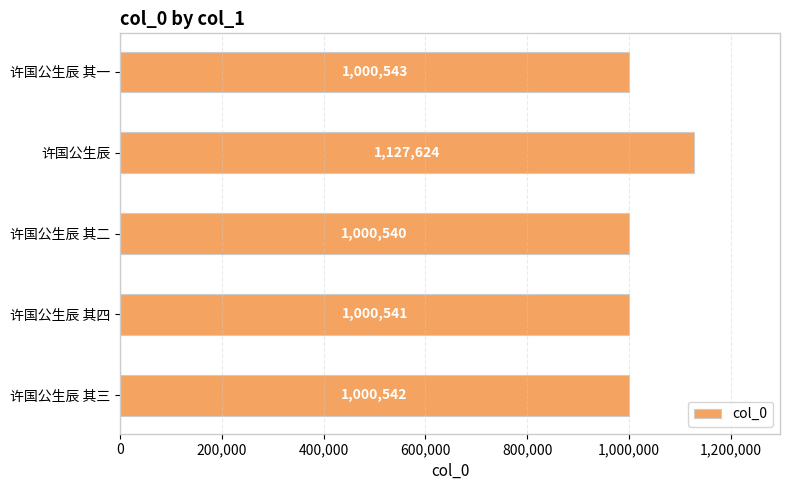

What is the difference between the maximum and minimum values?

127084